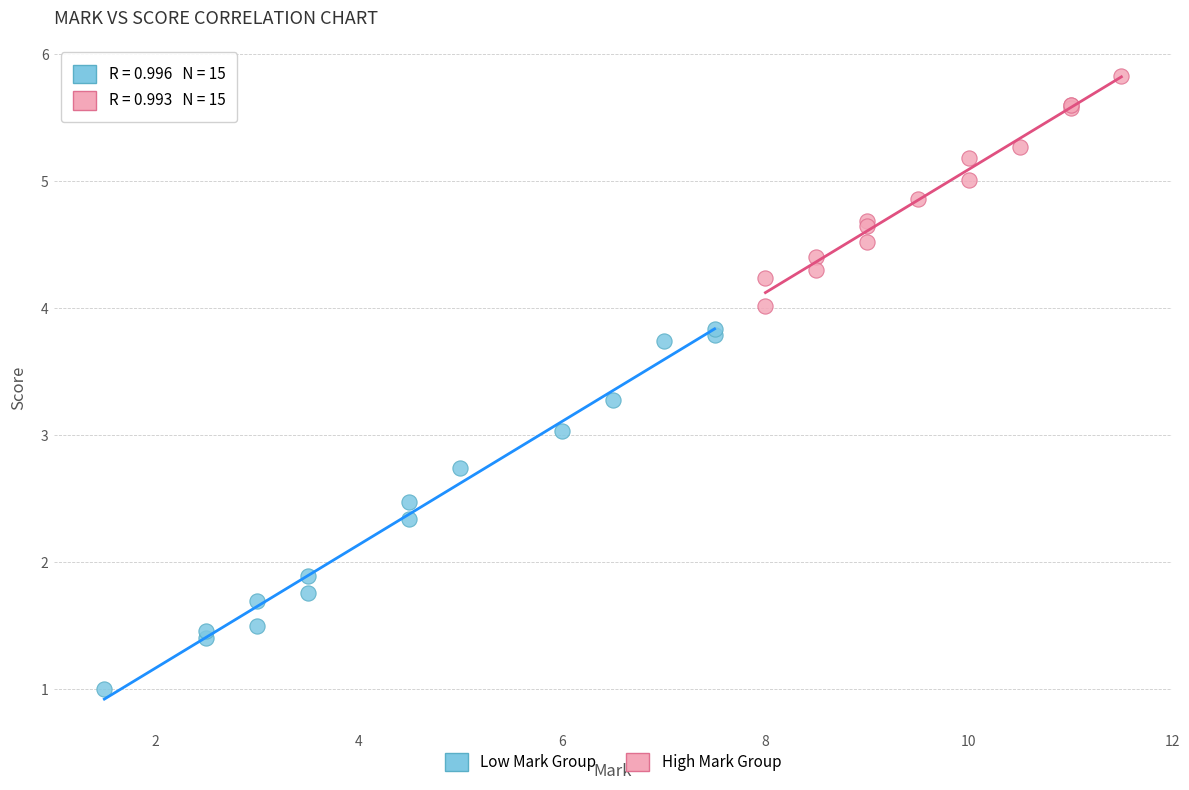

Which series has the widest spread of Y values?

Low Mark Group